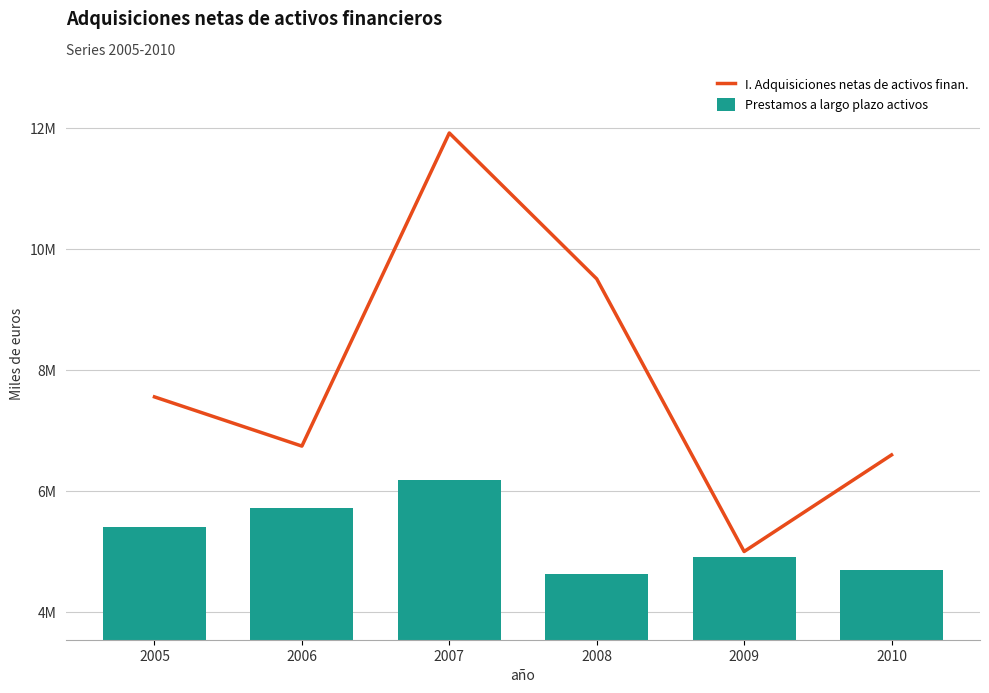

Rank the categories by I. Adquisiciones netas de activos finan. value from highest to lowest.

2007, 2008, 2005, 2006, 2010, 2009